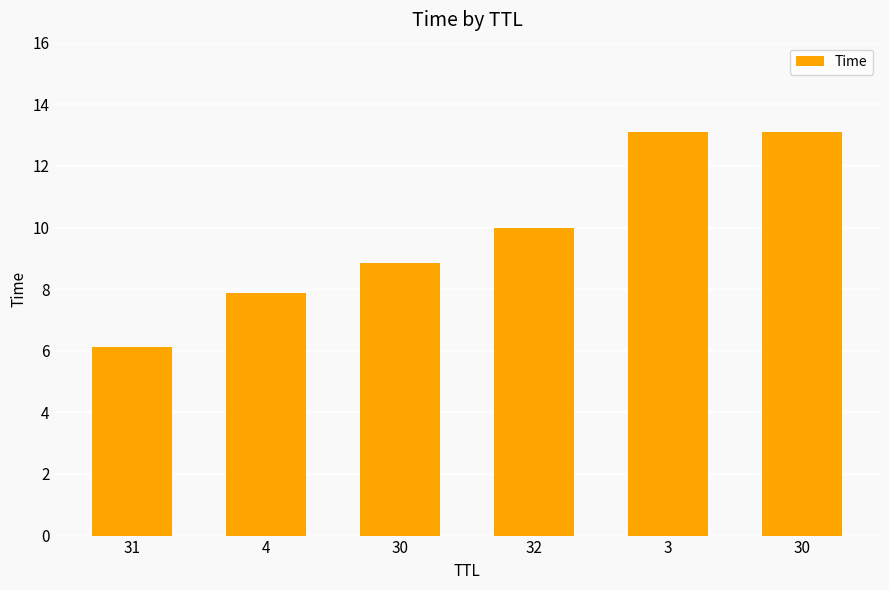

How many data points does each series have?

6